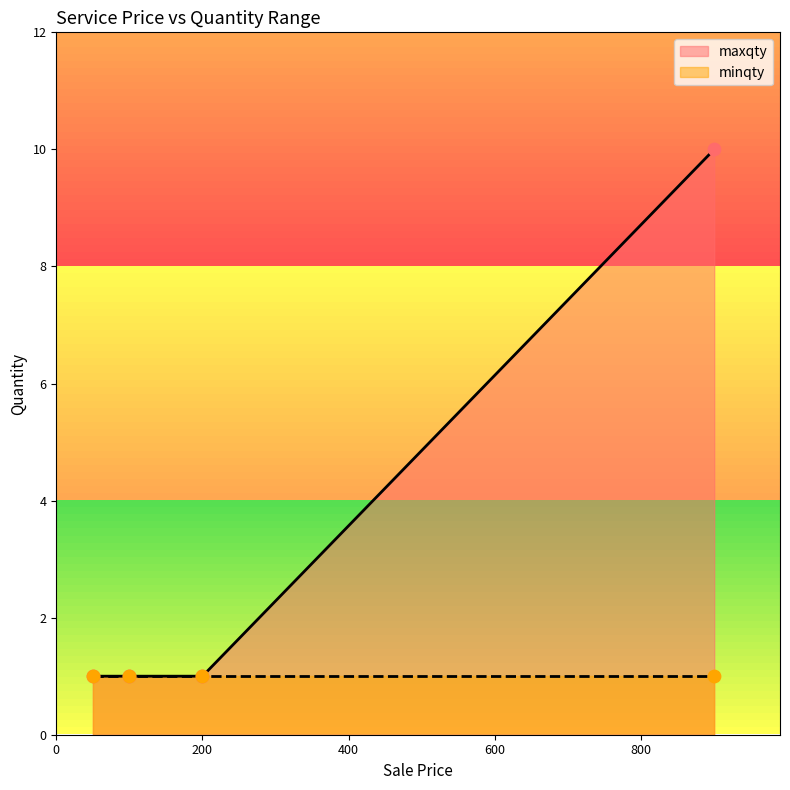

What is the total value across all series at 200?

2